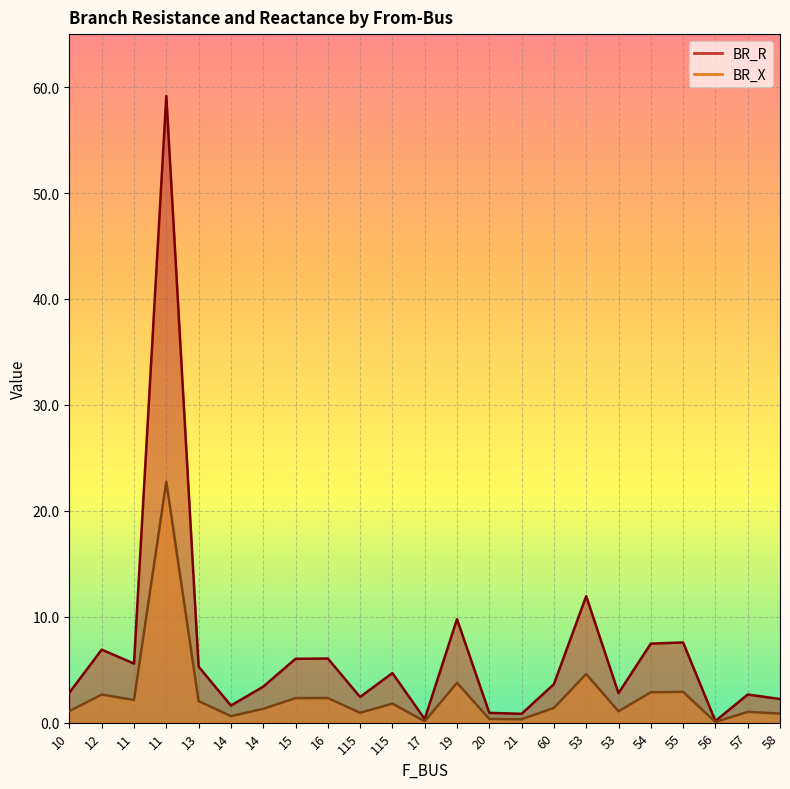

Reading right to left, what are all the values shown in this chart?

BR_R: 58=2.2	57=2.7	56=0.2	55=7.6	54=7.5	53=2.8	53=11.9	60=3.6	21=0.8	20=0.9	19=9.8	17=0.3	115=4.7	115=2.4	16=6.1	15=6.0	14=3.4	14=1.6	13=5.3	11=59.2	11=5.6	12=6.9	10=2.8
BR_X: 58=0.9	57=1.0	56=0.1	55=2.9	54=2.9	53=1.1	53=4.6	60=1.4	21=0.3	20=0.4	19=3.8	17=0.1	115=1.8	115=0.9	16=2.3	15=2.3	14=1.3	14=0.6	13=2.0	11=22.8	11=2.1	12=2.7	10=1.1